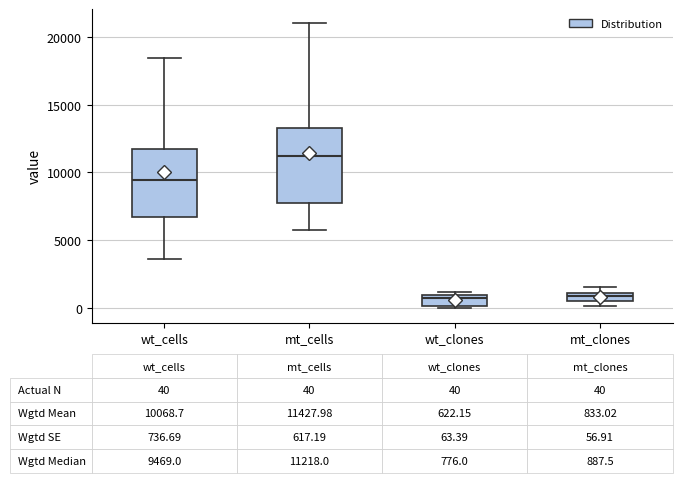

Which box is the tallest, from its lower edge to its upper edge?

mt_cells